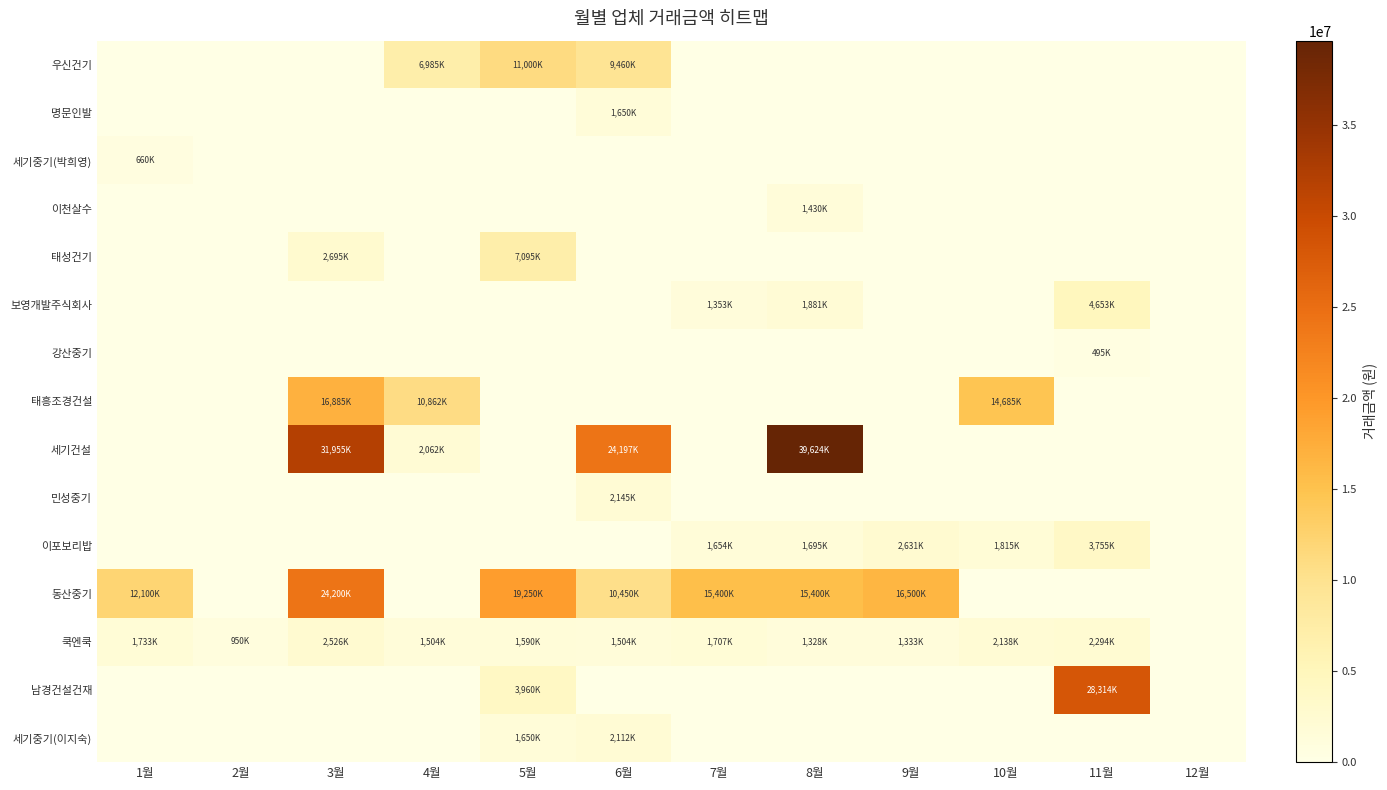

Reading right to left, extract all data points from this chart.

우신건기: 12월=0	11월=0	10월=0	9월=0	8월=0	7월=0	6월=9460000	5월=11000000	4월=6985000	3월=0	2월=0	1월=0
명문인발: 12월=0	11월=0	10월=0	9월=0	8월=0	7월=0	6월=1650000	5월=0	4월=0	3월=0	2월=0	1월=0
세기중기(박희영): 12월=0	11월=0	10월=0	9월=0	8월=0	7월=0	6월=0	5월=0	4월=0	3월=0	2월=0	1월=660000
이천살수: 12월=0	11월=0	10월=0	9월=0	8월=1430000	7월=0	6월=0	5월=0	4월=0	3월=0	2월=0	1월=0
태성건기: 12월=0	11월=0	10월=0	9월=0	8월=0	7월=0	6월=0	5월=7095000	4월=0	3월=2695000	2월=0	1월=0
보영개발주식회사: 12월=0	11월=4653000	10월=0	9월=0	8월=1881000	7월=1353000	6월=0	5월=0	4월=0	3월=0	2월=0	1월=0
강산중기: 12월=0	11월=495000	10월=0	9월=0	8월=0	7월=0	6월=0	5월=0	4월=0	3월=0	2월=0	1월=0
태흥조경건설: 12월=0	11월=0	10월=14685000	9월=0	8월=0	7월=0	6월=0	5월=0	4월=10862500	3월=16885000	2월=0	1월=0
세기건설: 12월=0	11월=0	10월=0	9월=0	8월=39624200	7월=0	6월=24197800	5월=0	4월=2062500	3월=31955000	2월=0	1월=0
민성중기: 12월=0	11월=0	10월=0	9월=0	8월=0	7월=0	6월=2145000	5월=0	4월=0	3월=0	2월=0	1월=0
이포보리밥: 12월=0	11월=3755400	10월=1815000	9월=2631200	8월=1695100	7월=1654400	6월=0	5월=0	4월=0	3월=0	2월=0	1월=0
동산중기: 12월=0	11월=0	10월=0	9월=16500000	8월=15400000	7월=15400000	6월=10450000	5월=19250000	4월=0	3월=24200000	2월=0	1월=12100000
쿡엔쿡: 12월=0	11월=2294600	10월=2138400	9월=1333200	8월=1328800	7월=1707200	6월=1504800	5월=1590600	4월=1504800	3월=2526700	2월=950400	1월=1733600
남경건설건재: 12월=0	11월=28314000	10월=0	9월=0	8월=0	7월=0	6월=0	5월=3960000	4월=0	3월=0	2월=0	1월=0
세기중기(이지숙): 12월=0	11월=0	10월=0	9월=0	8월=0	7월=0	6월=2112000	5월=1650000	4월=0	3월=0	2월=0	1월=0